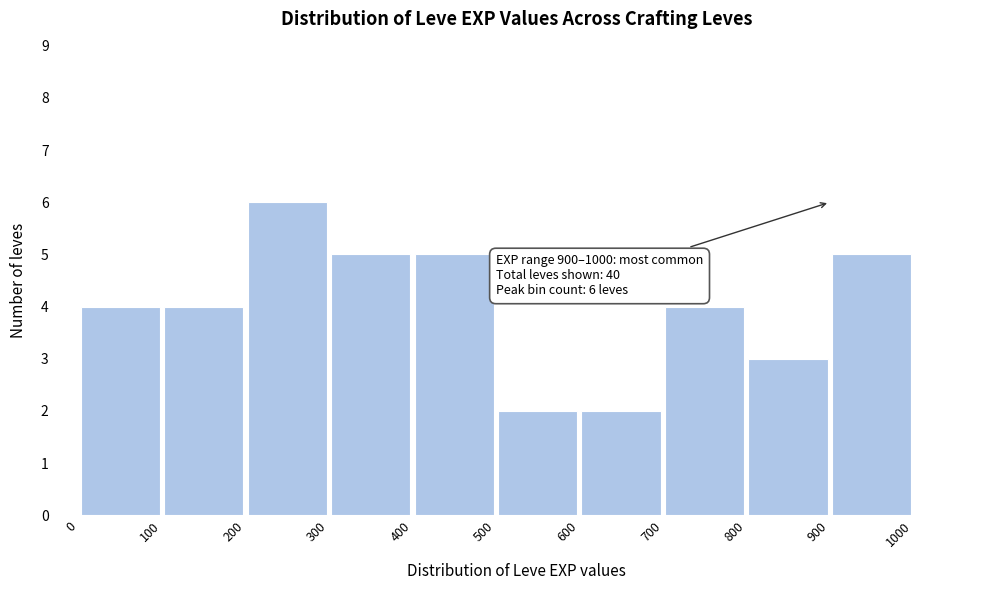

Over which range of the x-axis is the bar tallest?

200 to 300